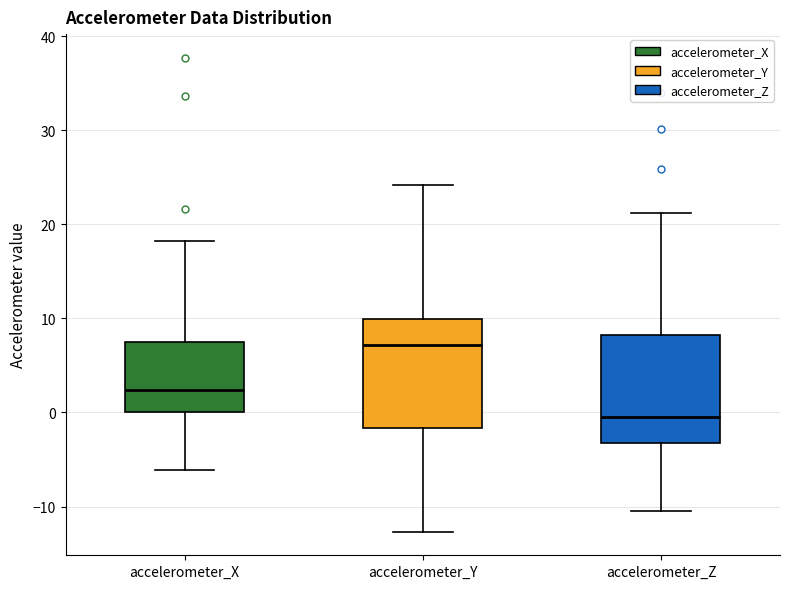

Reading left to right, read every box against the y-axis: the position of its median line, the range the box covers, and the ends of its whiskers. The values are not printed on the chart, so give them approximately, as read against the axis.

accelerometer_X: median 2, box 0 to 8, whiskers -6 to 18
accelerometer_Y: median 7, box -2 to 10, whiskers -13 to 24
accelerometer_Z: median 0, box -3 to 8, whiskers -10 to 21